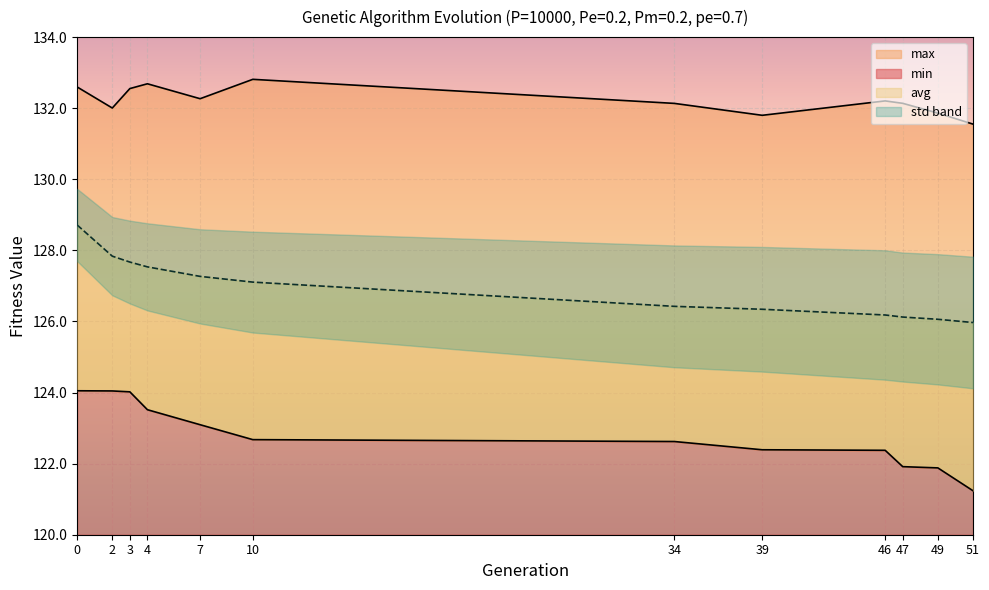

Between 0 and 51, which series saw the biggest shift?

min